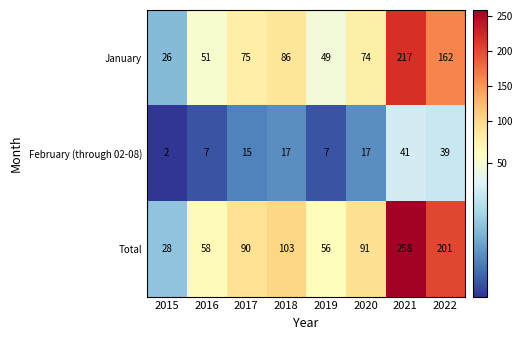

What is the minimum value shown in the chart?

2